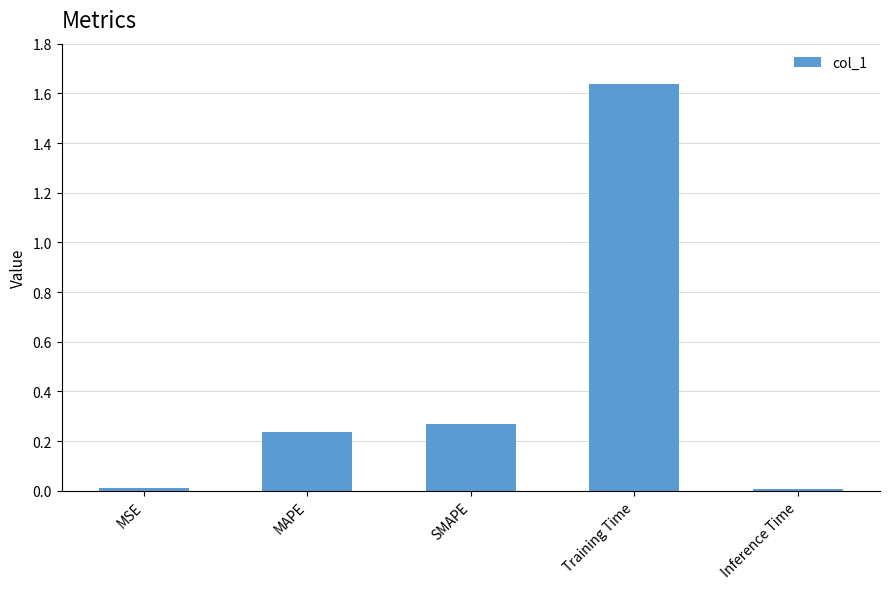

The value at MSE is 0.0. True or false?

True